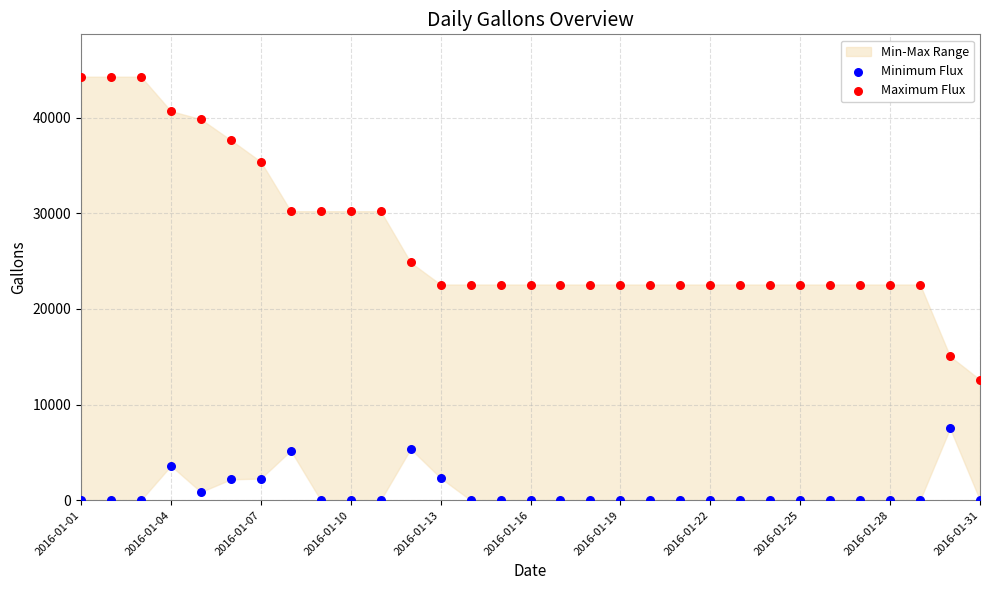

Which series contains the highest Y value?

Maximum Flux